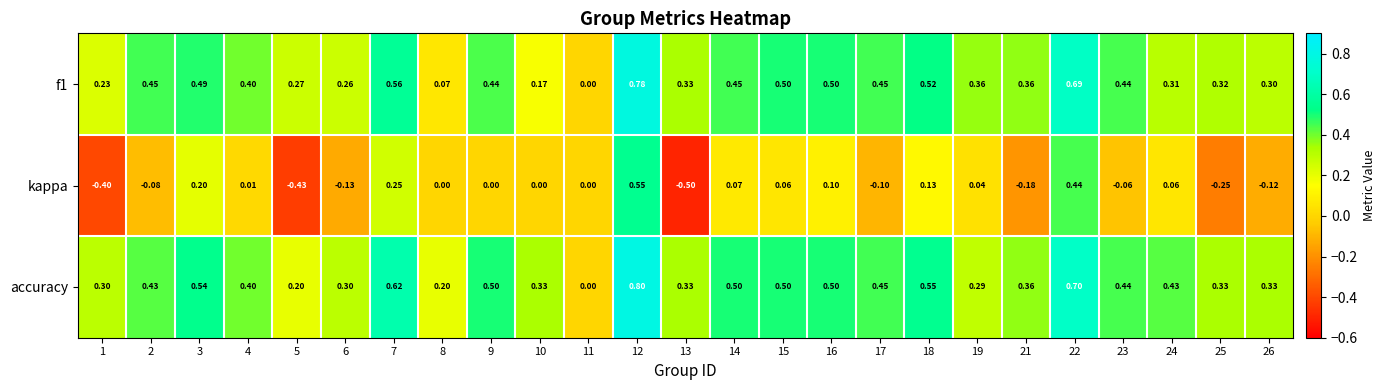

Which series has the largest total across all categories?

accuracy